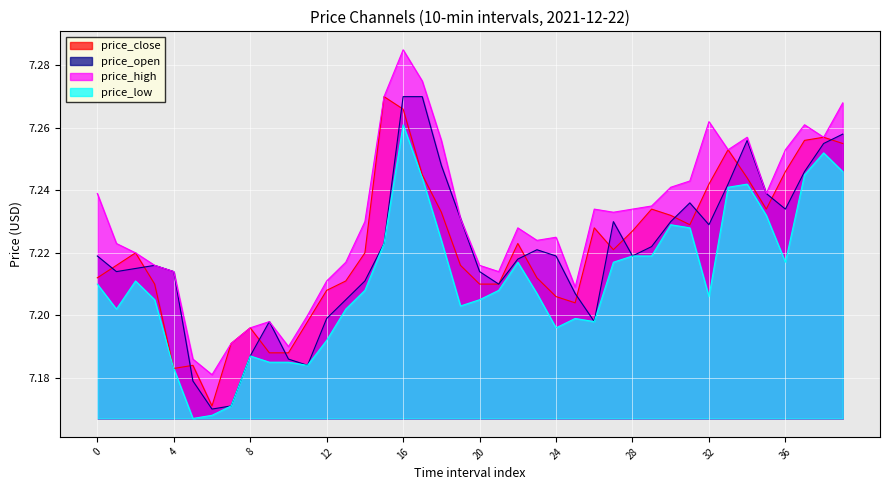

Count the number of data series in this chart.

4